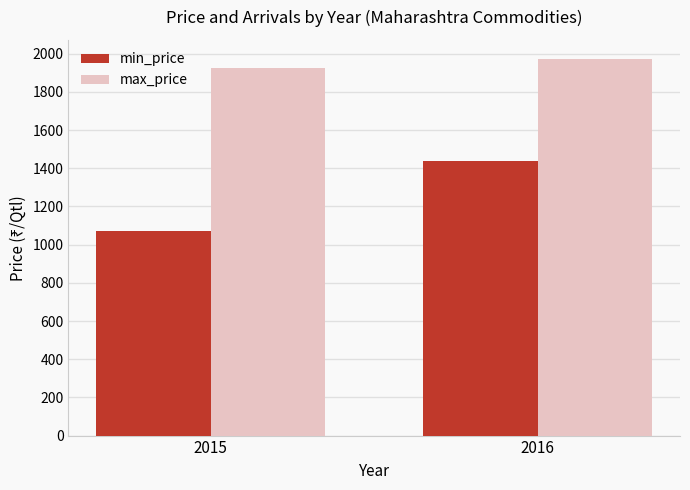

What is the difference between the max_price values at 2015 and 2016?

48